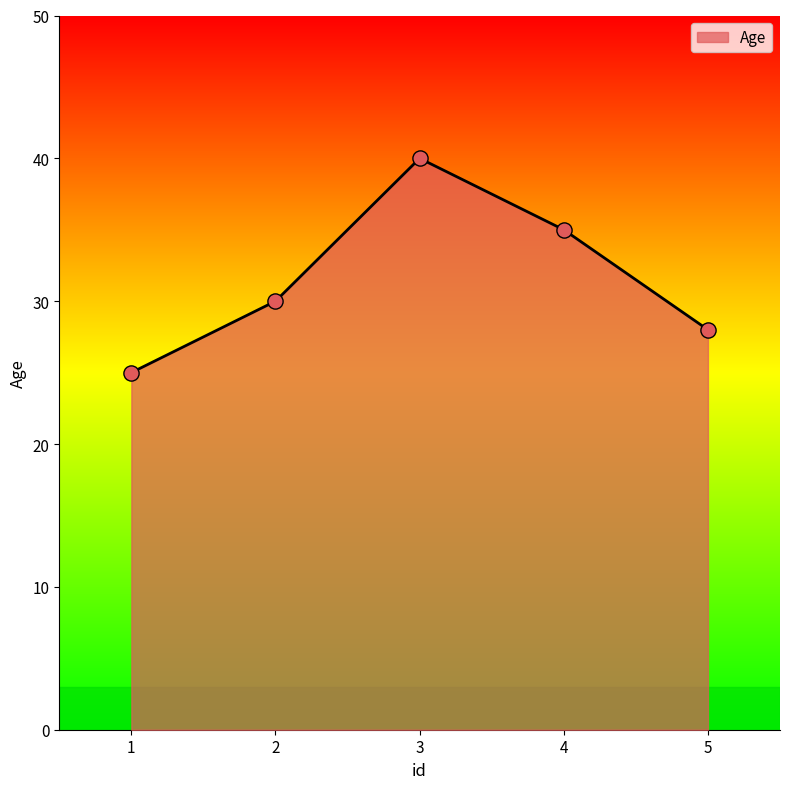

Between 3 and 1, which is larger?

3